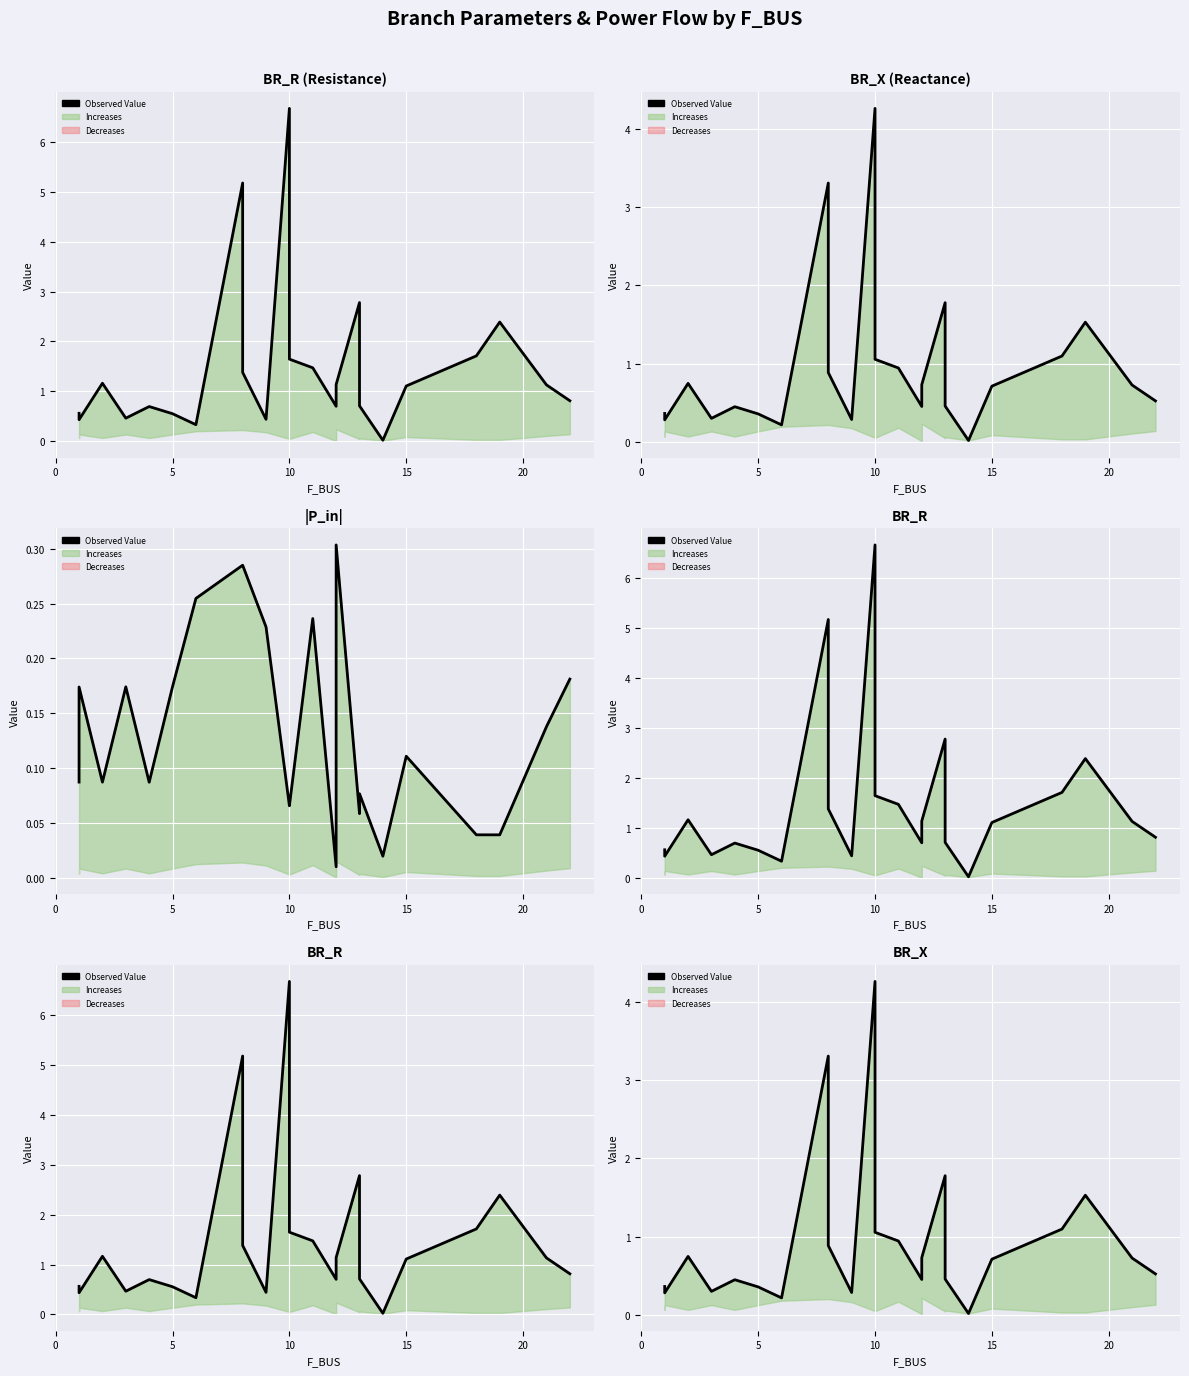

Reading right to left, what are all the values shown in this chart?

0.5	0.7	1.5	1.1	0.7	0.0	0.5	1.8	0.7	0.5	0.9	1.1	4.3	0.3	0.9	3.3	0.2	0.4	0.4	0.3	0.7	0.3	0.4